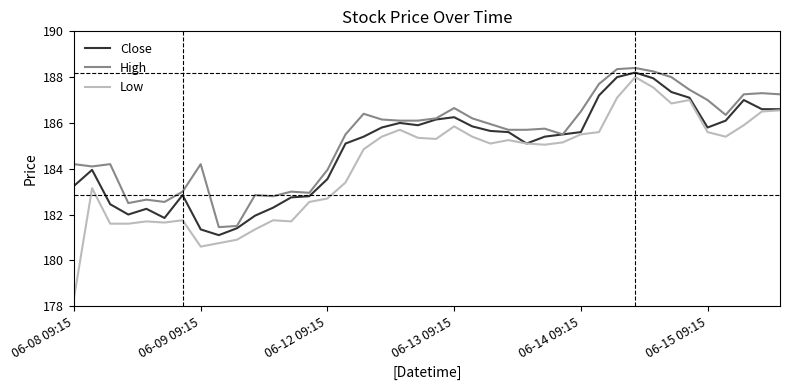

True or false: High and Low cross at least once.

False